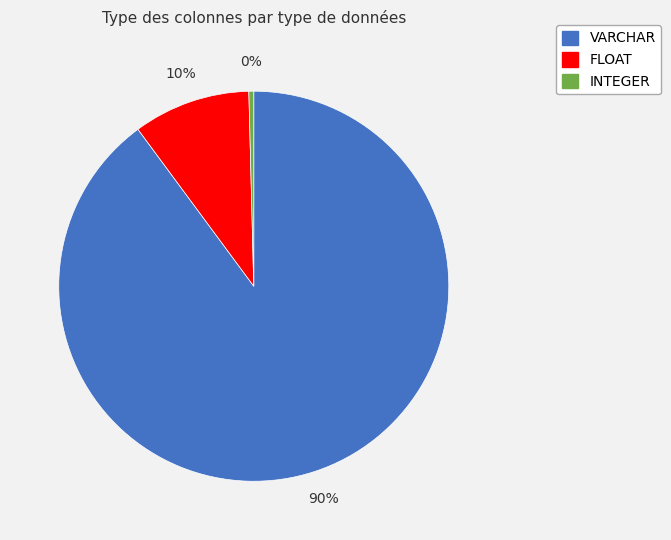

Is it true that VARCHAR is 90% of the pie?

True